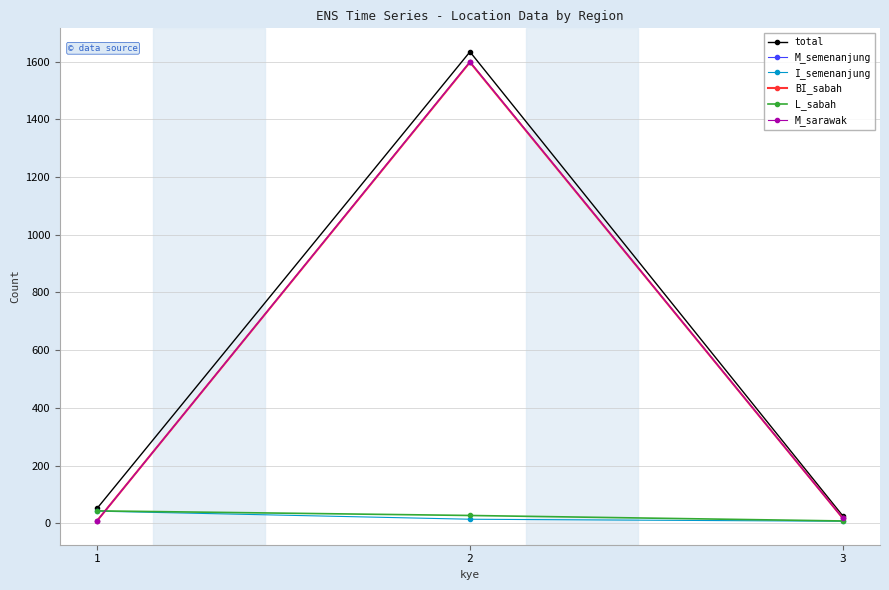

Does the chart have visible grid lines?

Yes